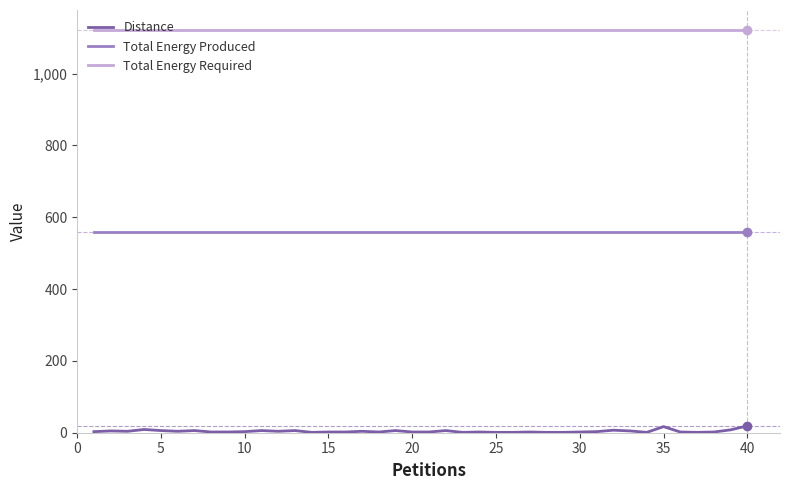

List the series in order of their overall mean, highest first.

Total Energy Required, Total Energy Produced, Distance